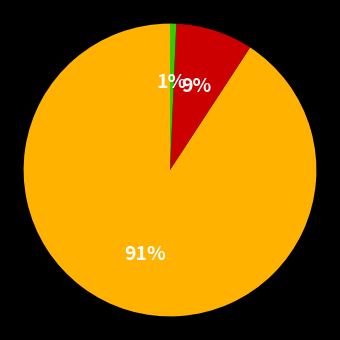

To the nearest percent, what is the average slice percentage?

33%